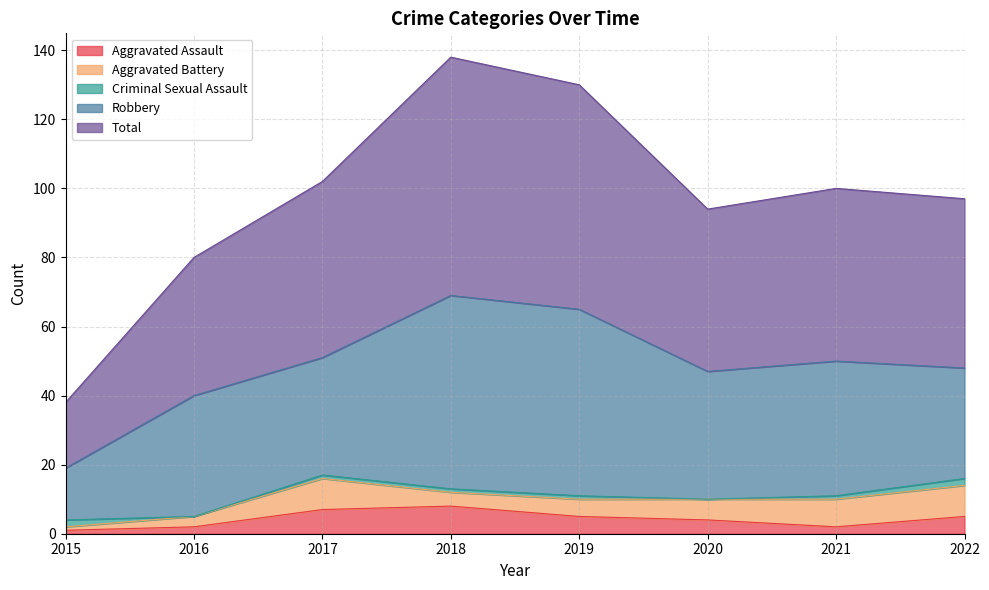

True or false: Robbery and Aggravated Assault cross at least once.

False